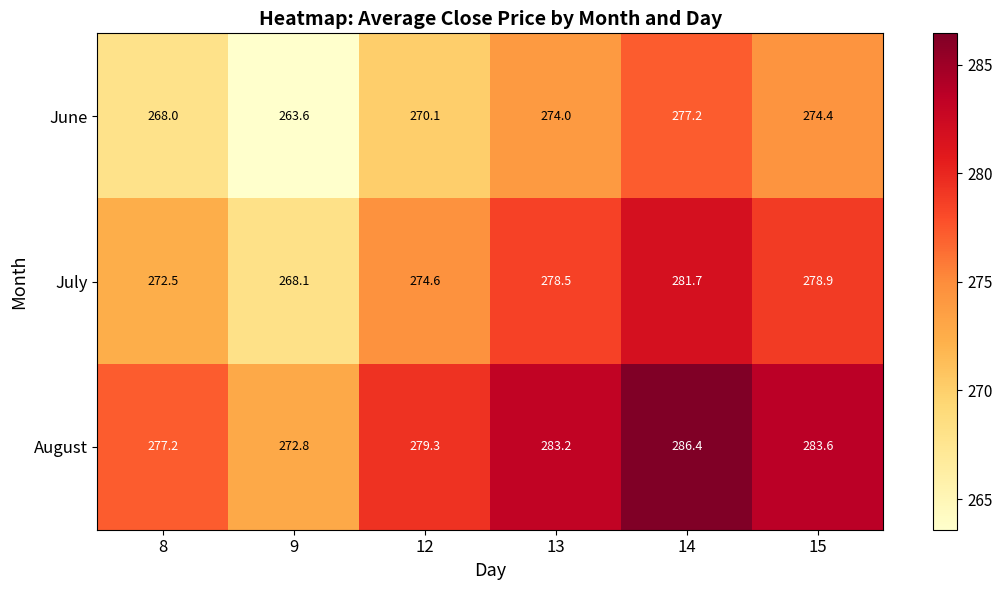

At 9, list the series in order from largest to smallest.

August, July, June